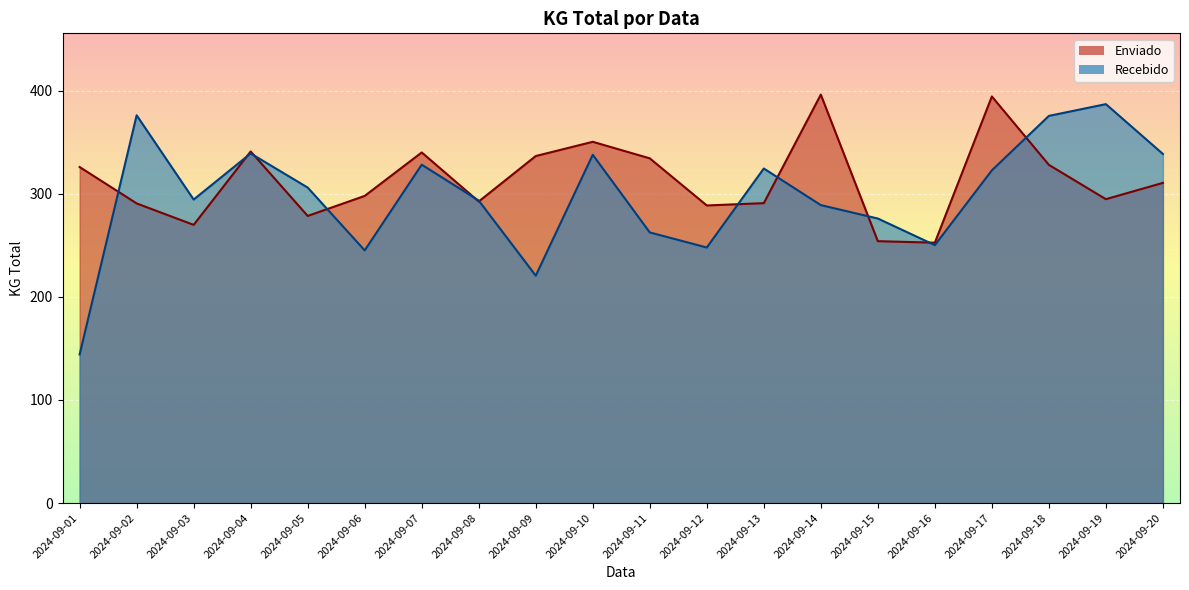

Rank the series at 2024-09-05 from lowest to highest value.

Enviado, Recebido